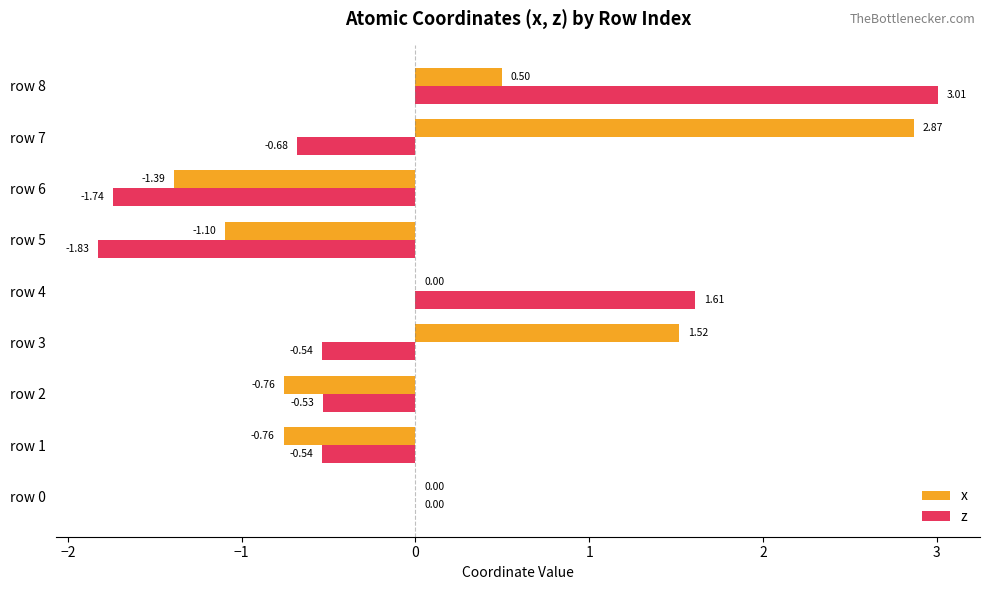

Which series changed the most between row 4 and row 7?

x